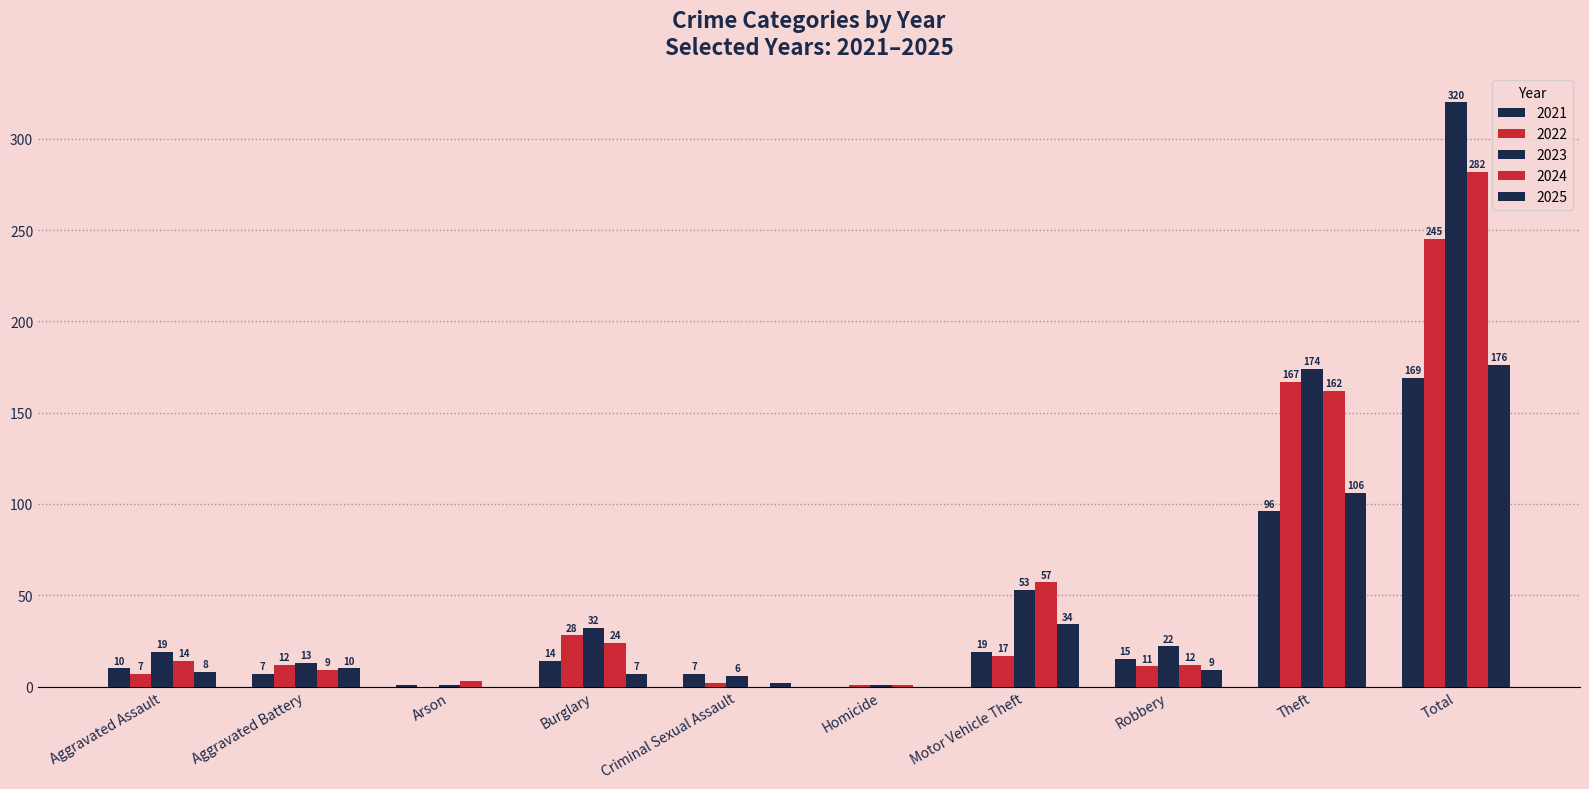

Count the number of categories in the chart.

10